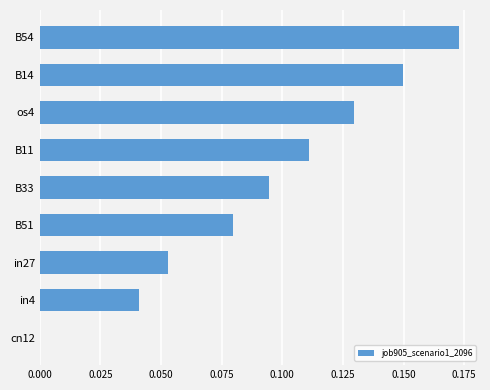

True or false: the data shows 0.1 at B54.

False